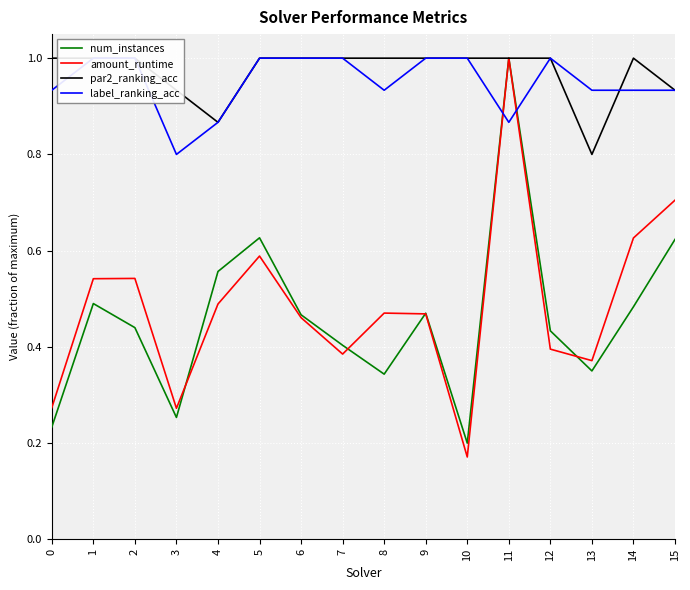

What is the maximum value shown in the chart?

1.0